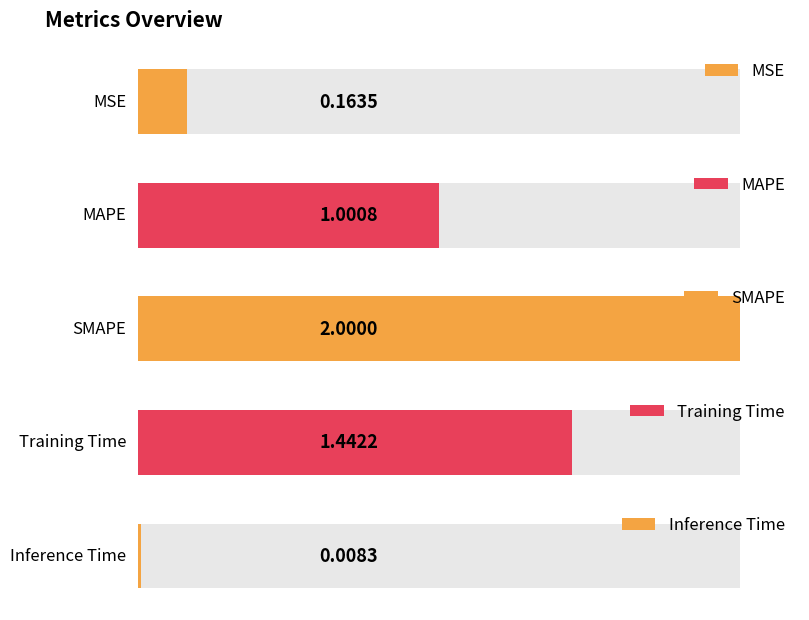

Which label corresponds to the smallest value in the chart?

Inference Time